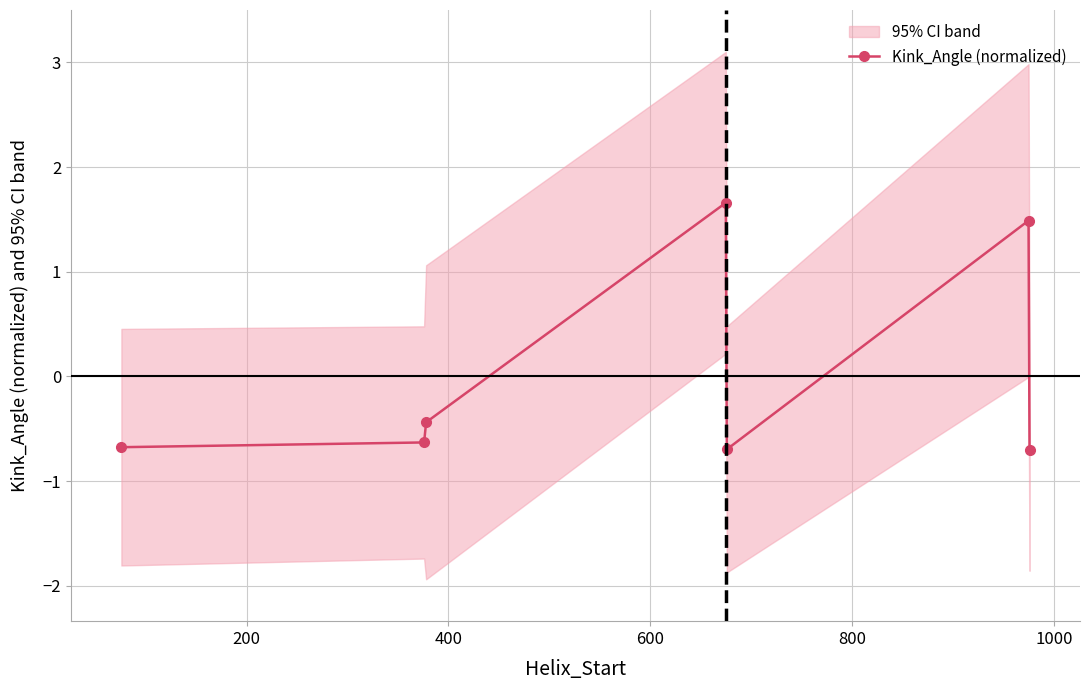

How many interior local peaks does the Kink_Angle (normalized) series have?

2